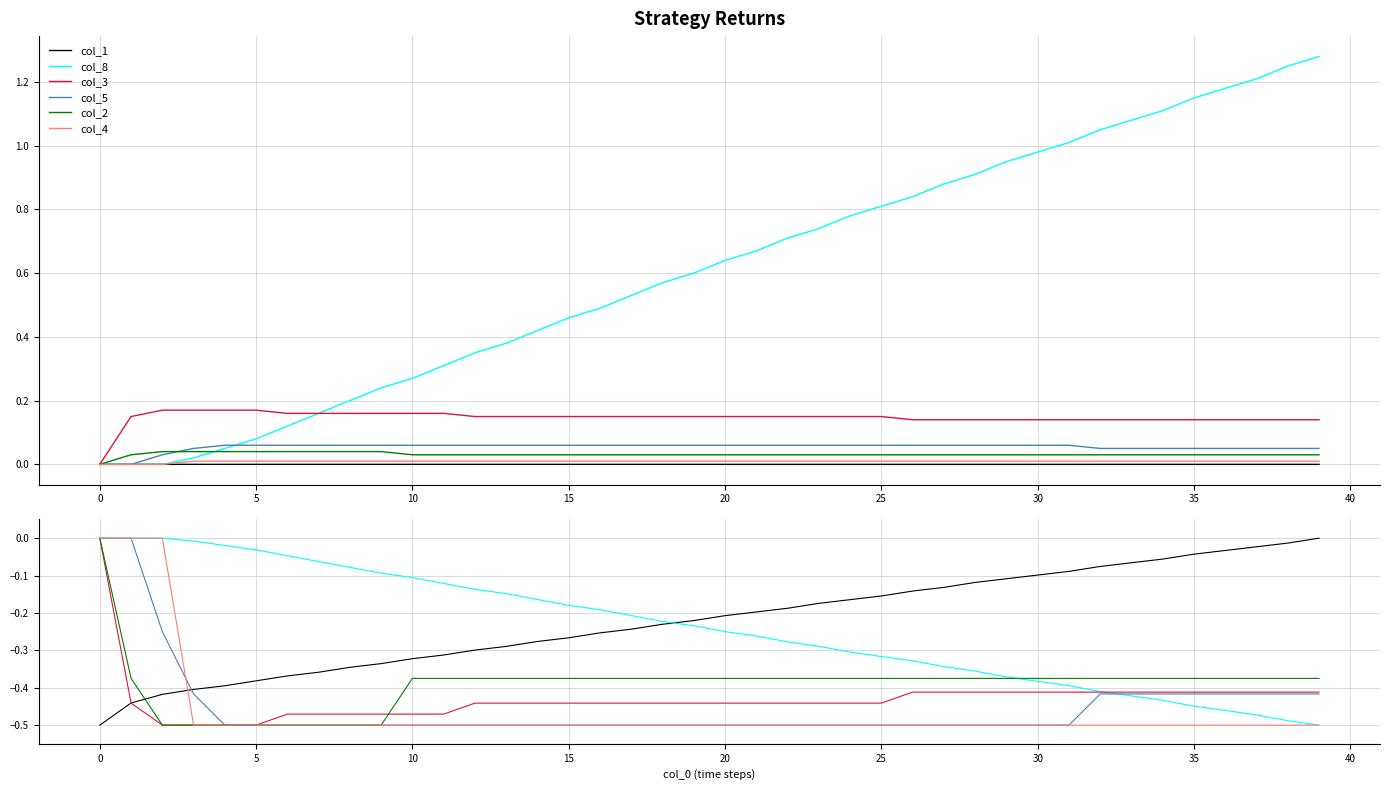

What is the label of the 22nd point from the left?

21